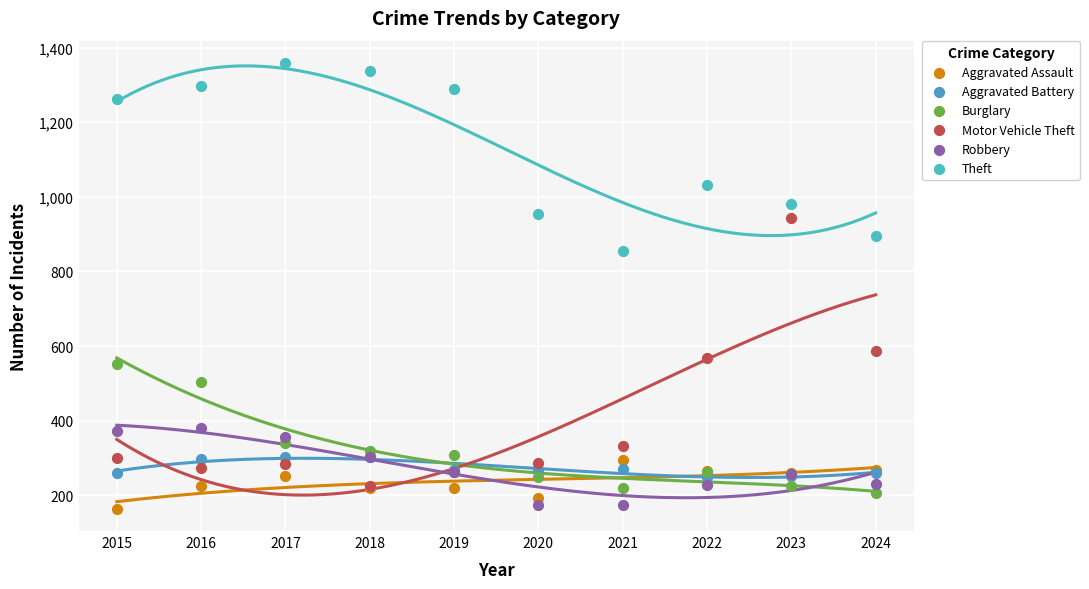

What are all the series names shown in the legend?

Aggravated Assault, Aggravated Battery, Burglary, Motor Vehicle Theft, Robbery, Theft